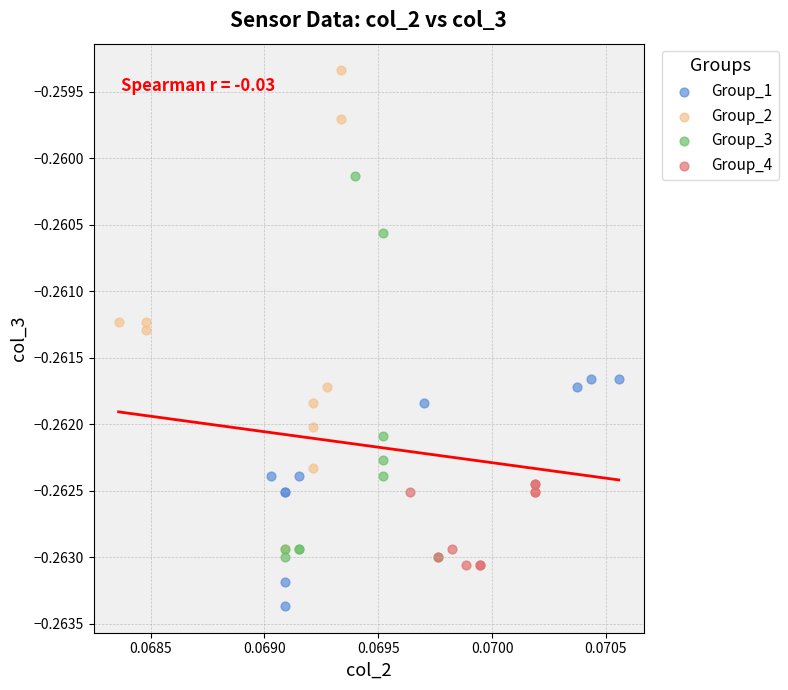

Which series contains the highest Y value?

Group_2